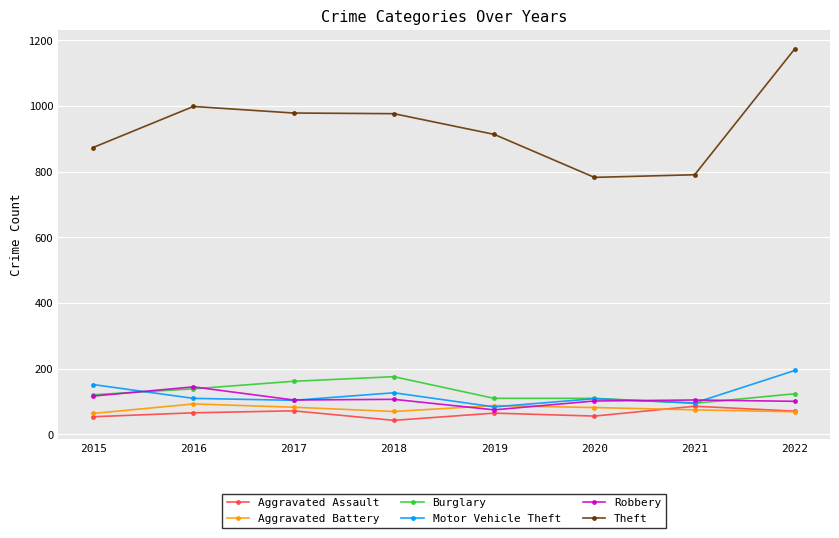

How many data points in Theft are less than 977?

4